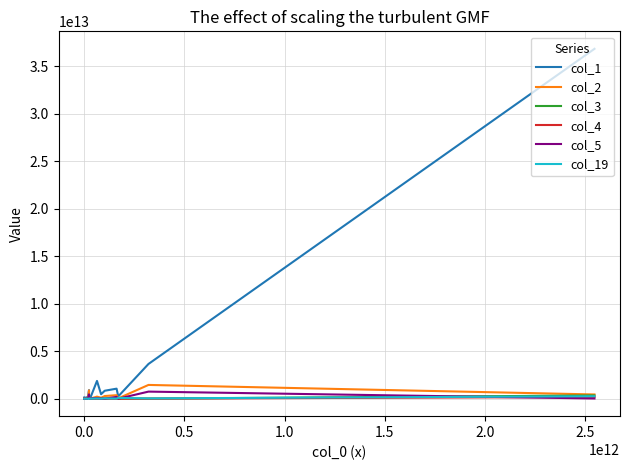

Count the number of data series in this chart.

6